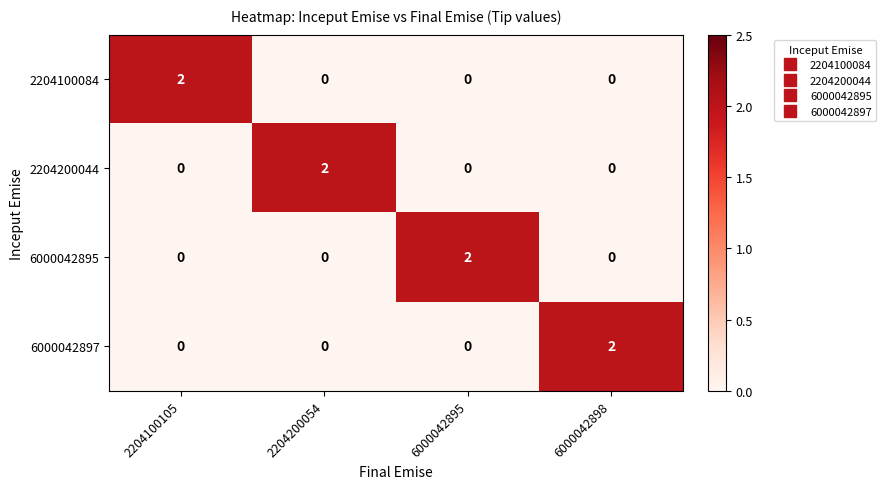

At how many categories does at least one series exceed 0?

4